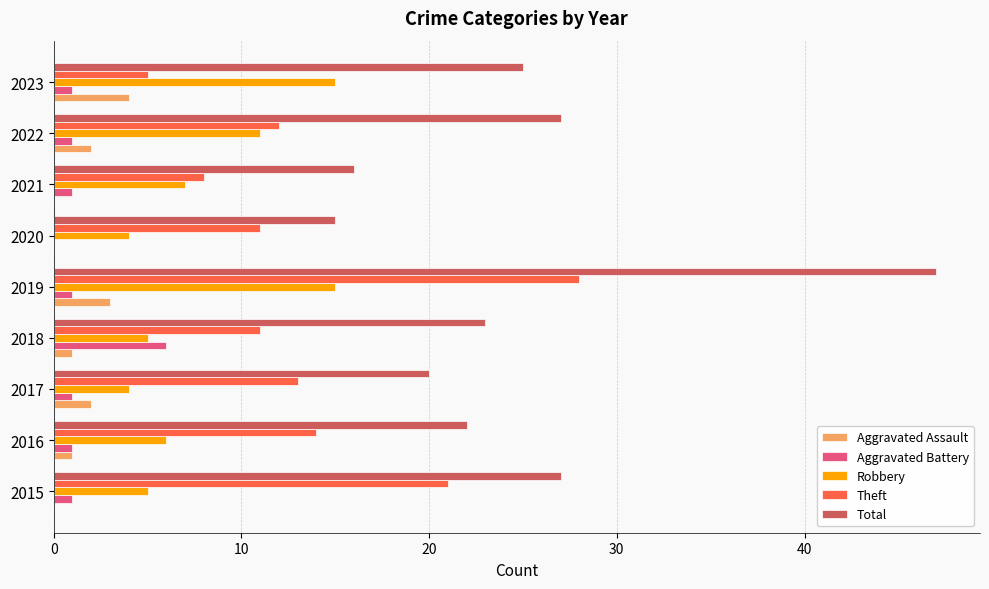

The value of Aggravated Assault at 2019 is 3. True or false?

True